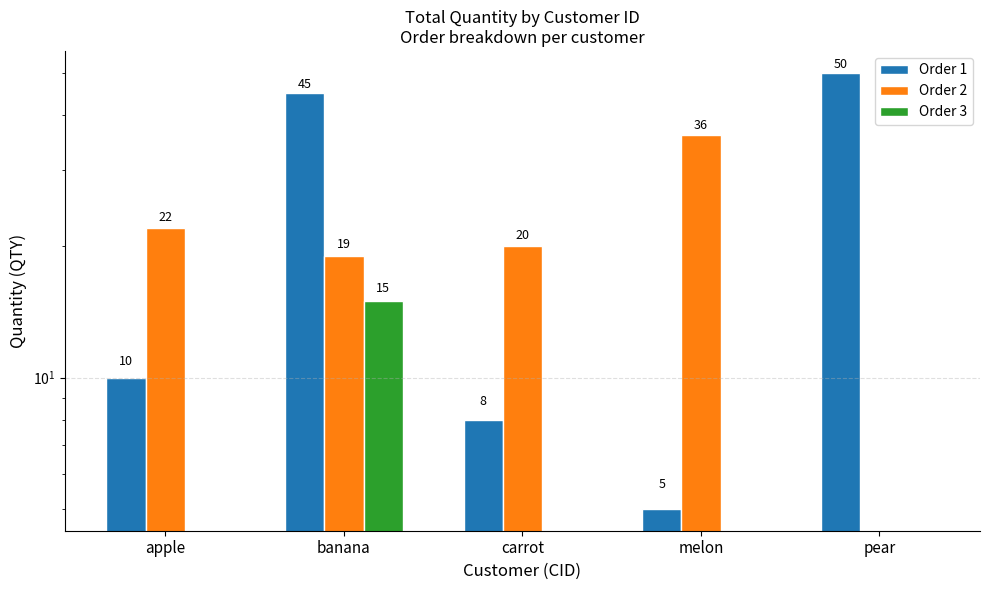

What is the difference between the second highest and second lowest values in the Order 2 series?

3